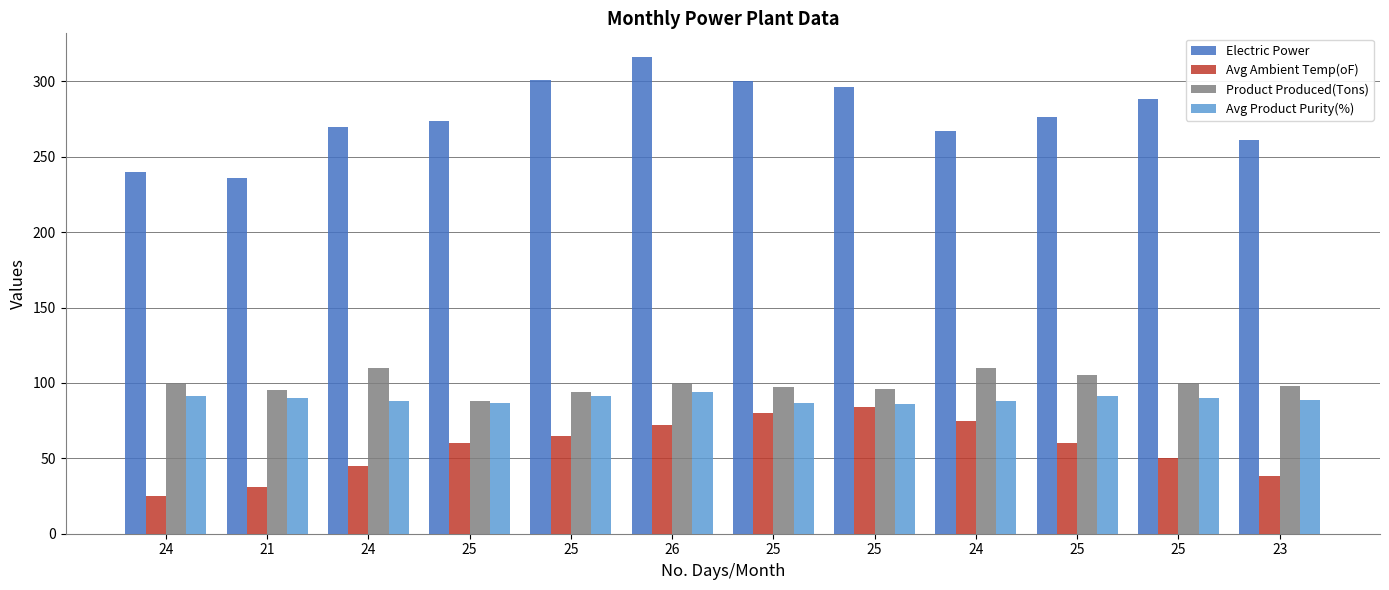

How many categories are shown in the chart?

12